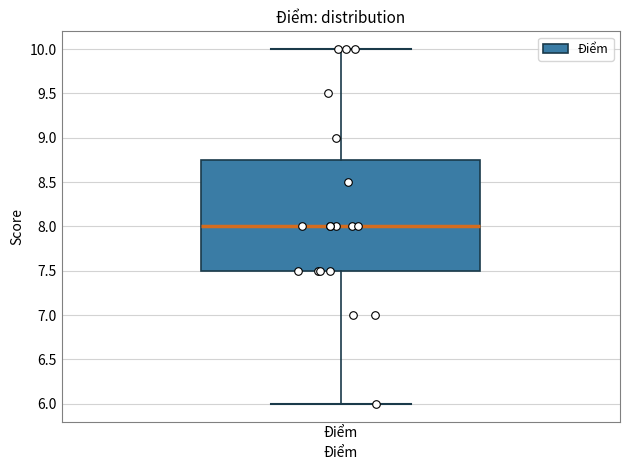

Where does the lower whisker of the box for Điểm end on the y-axis? The values are not printed on the chart, so give them approximately, as read against the axis.

6.00